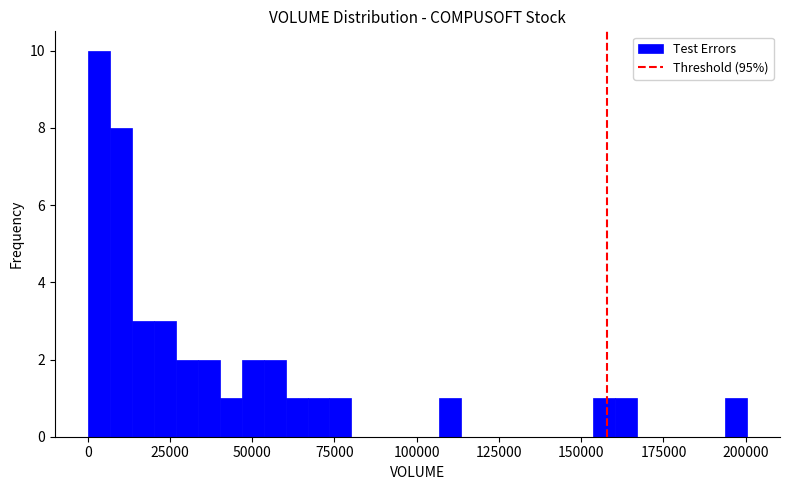

Read against the x-axis, roughly where is the centre of the tallest bar?

5000